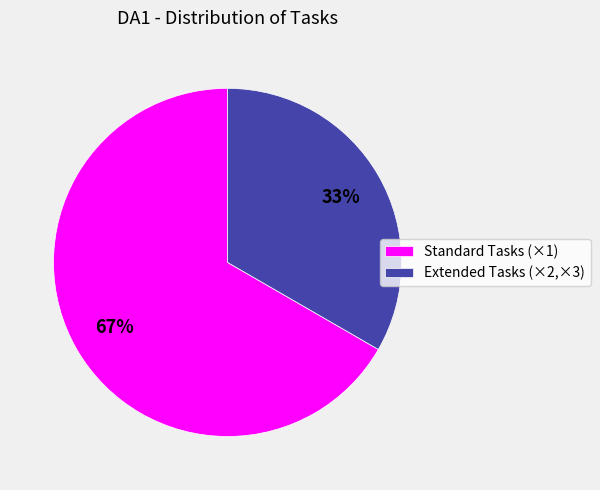

How many segments does this pie chart have?

2